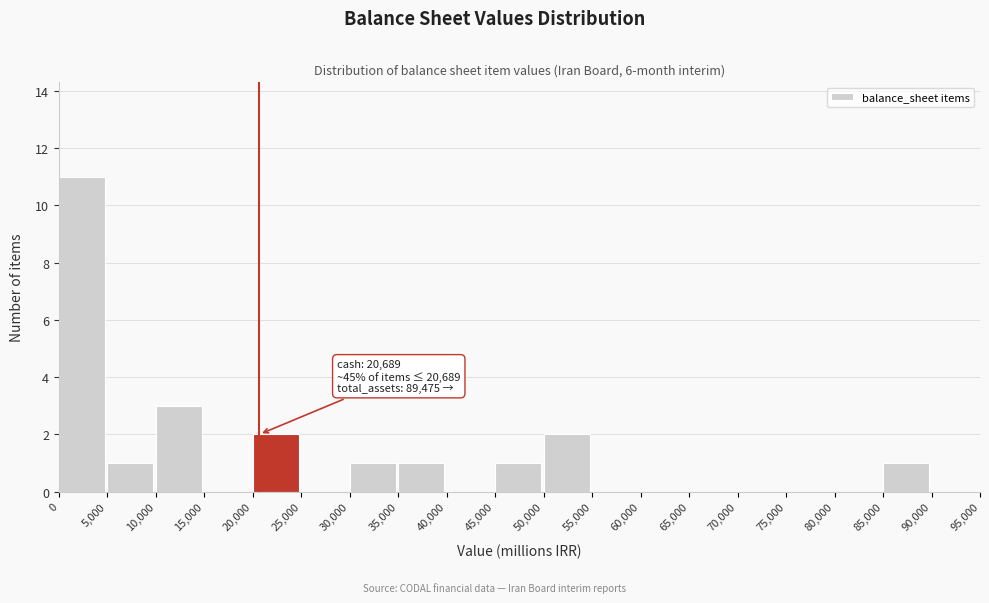

Over which range of the x-axis is the bar tallest?

0 to 5,000